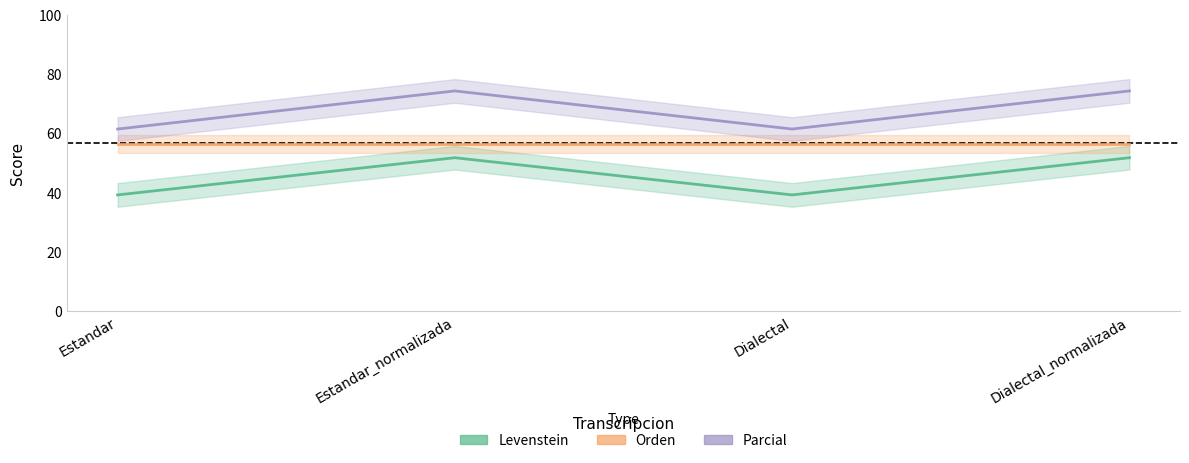

Which series has the largest range (max minus min)?

Parcial